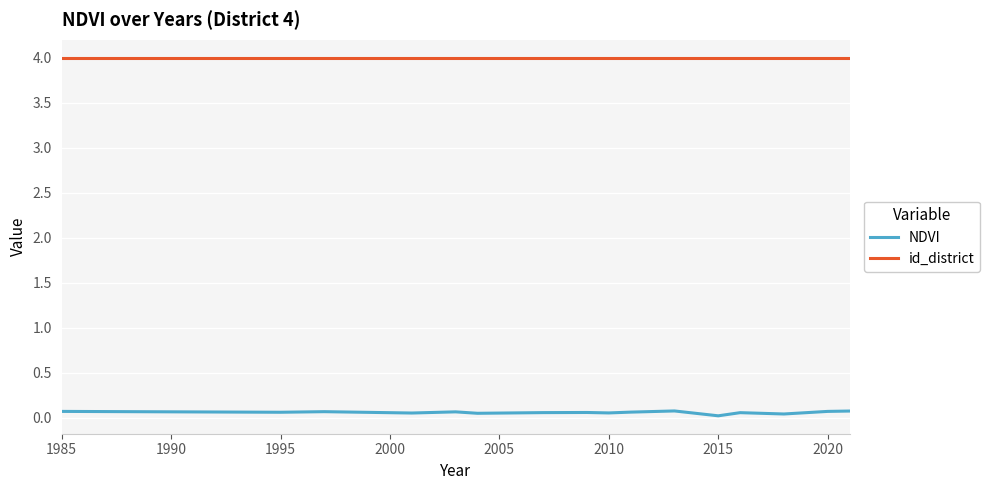

What is the minimum value for id_district?

4.0